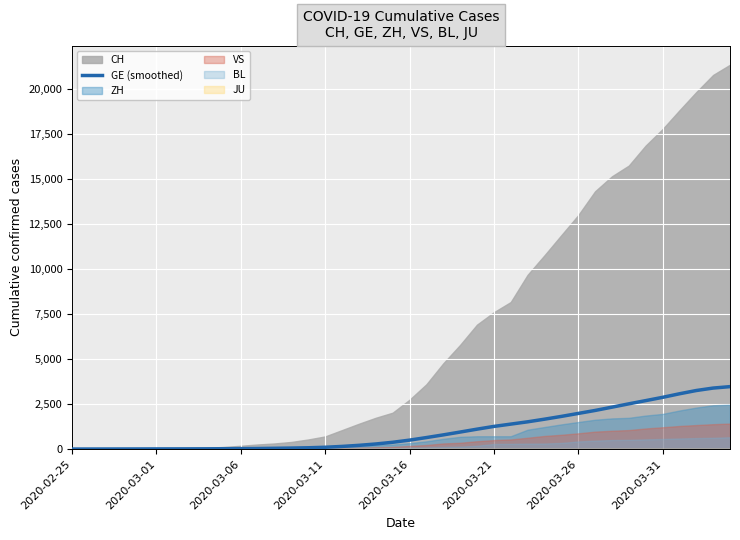

What is the highest value of the GE (smoothed) series?

3470.0